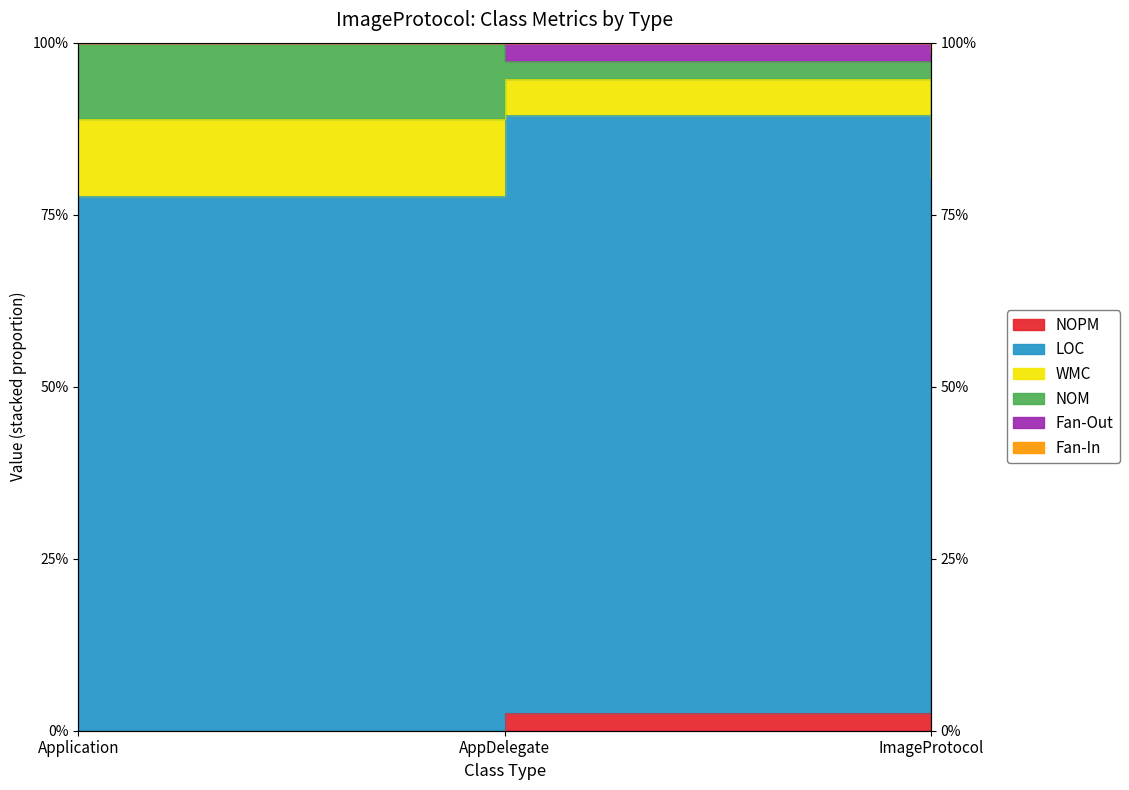

What is the label of the 2nd point from the left?

AppDelegate